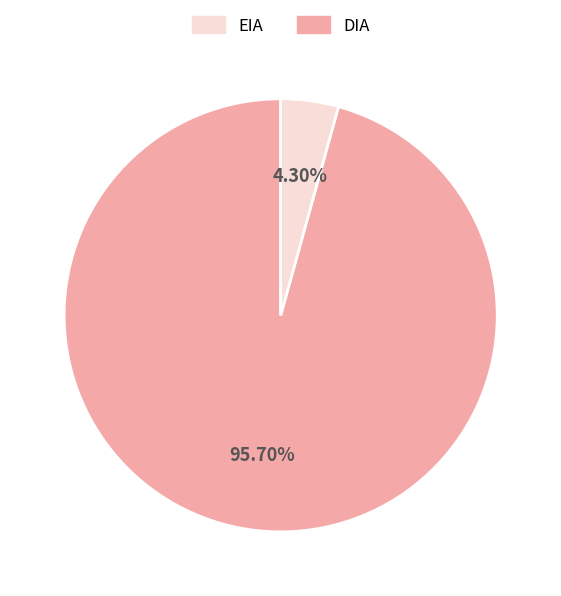

Is there a majority slice in this chart?

Yes